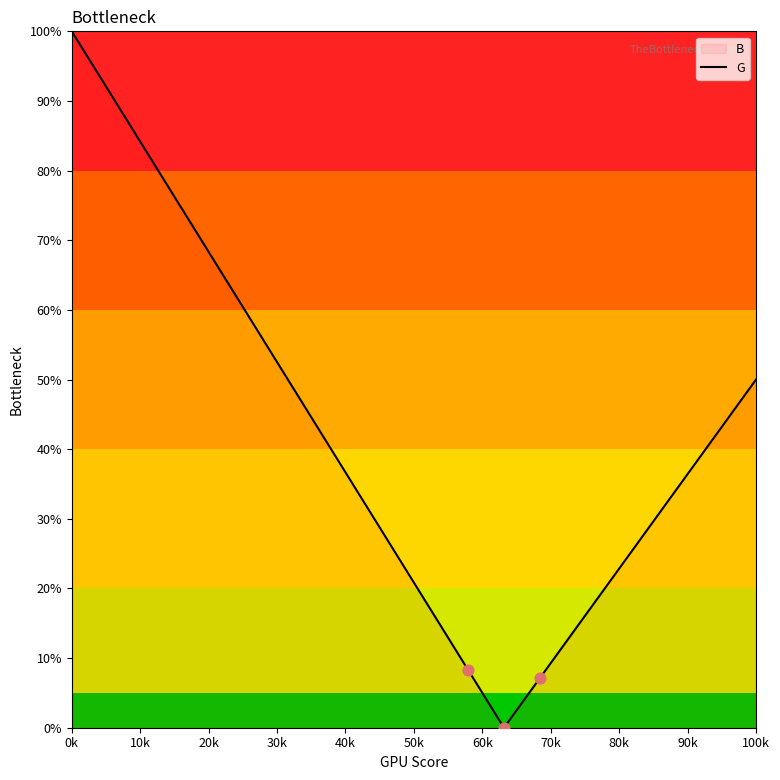

What is the maximum value shown in the chart?

100.0